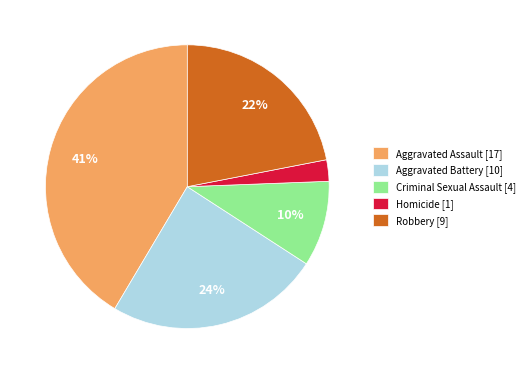

To the nearest percent, what is the combined percentage of Criminal Sexual Assault and Robbery?

32%